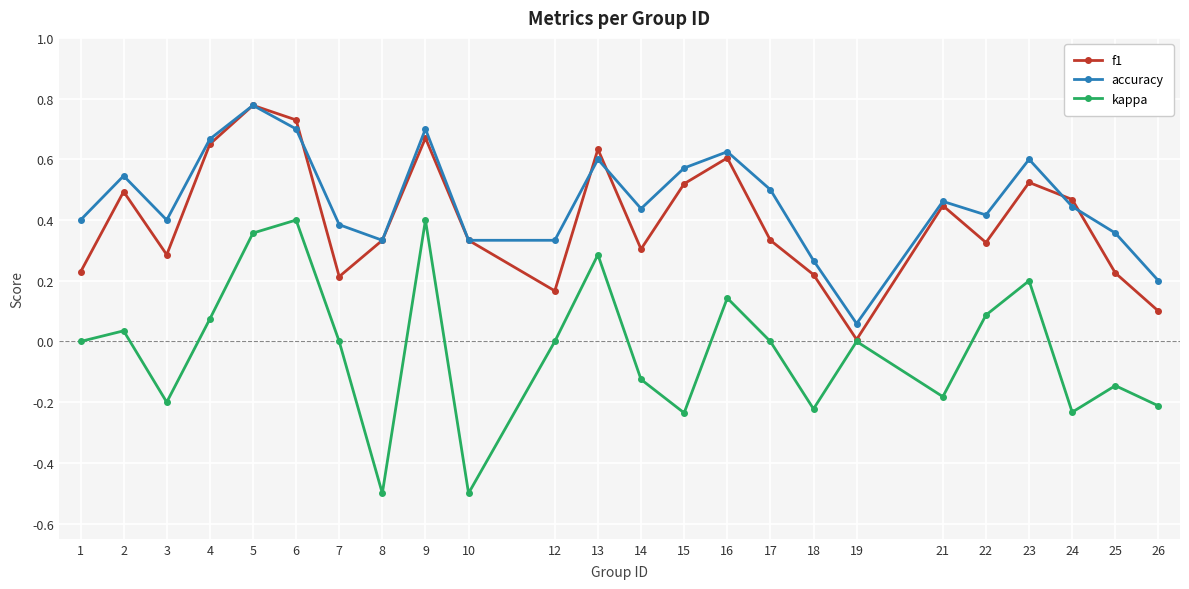

At which label does accuracy reach its minimum?

19